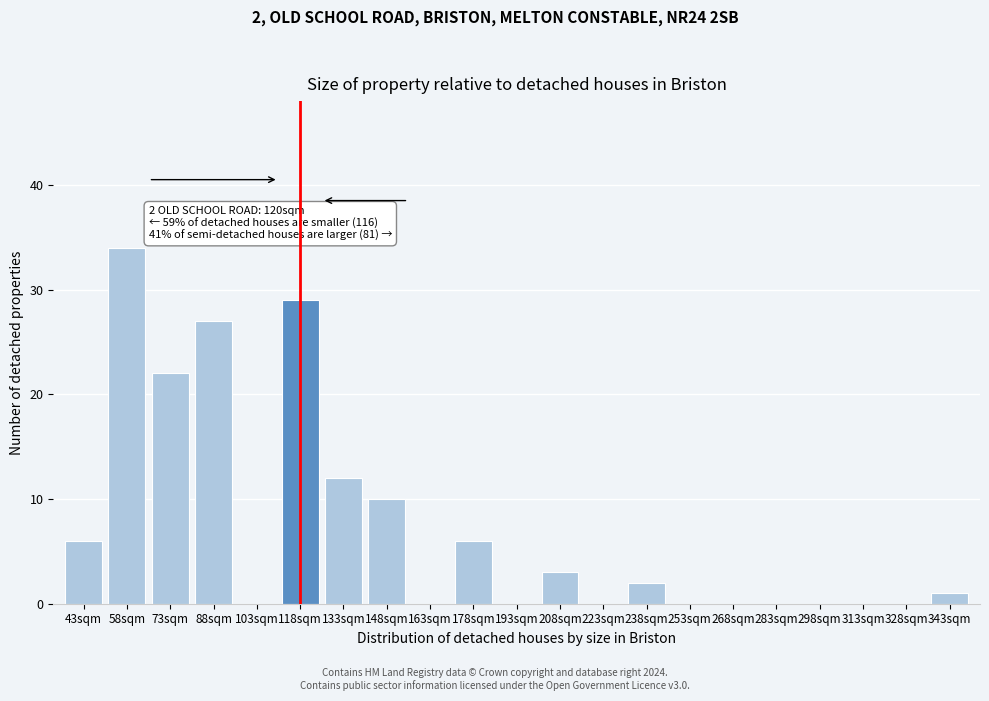

Reading left to right, what are all the values shown in this chart?

43sqm=6	58sqm=34	73sqm=22	88sqm=27	103sqm=0	118sqm=29	133sqm=12	148sqm=10	163sqm=0	178sqm=6	193sqm=0	208sqm=3	223sqm=0	238sqm=2	253sqm=0	268sqm=0	283sqm=0	298sqm=0	313sqm=0	328sqm=0	343sqm=1